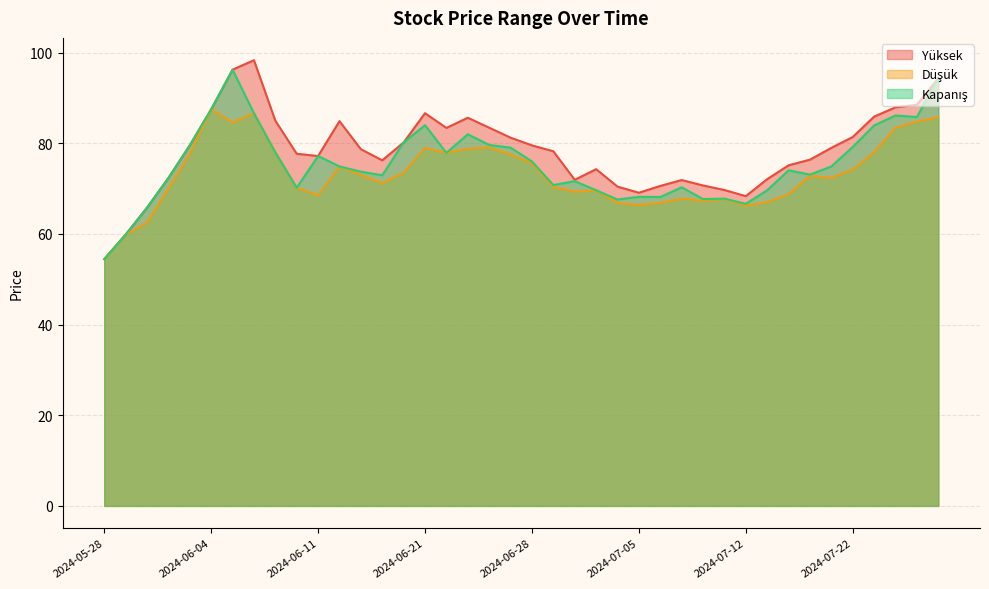

Where is Yüksek nearest to the value 76?

2024-06-14